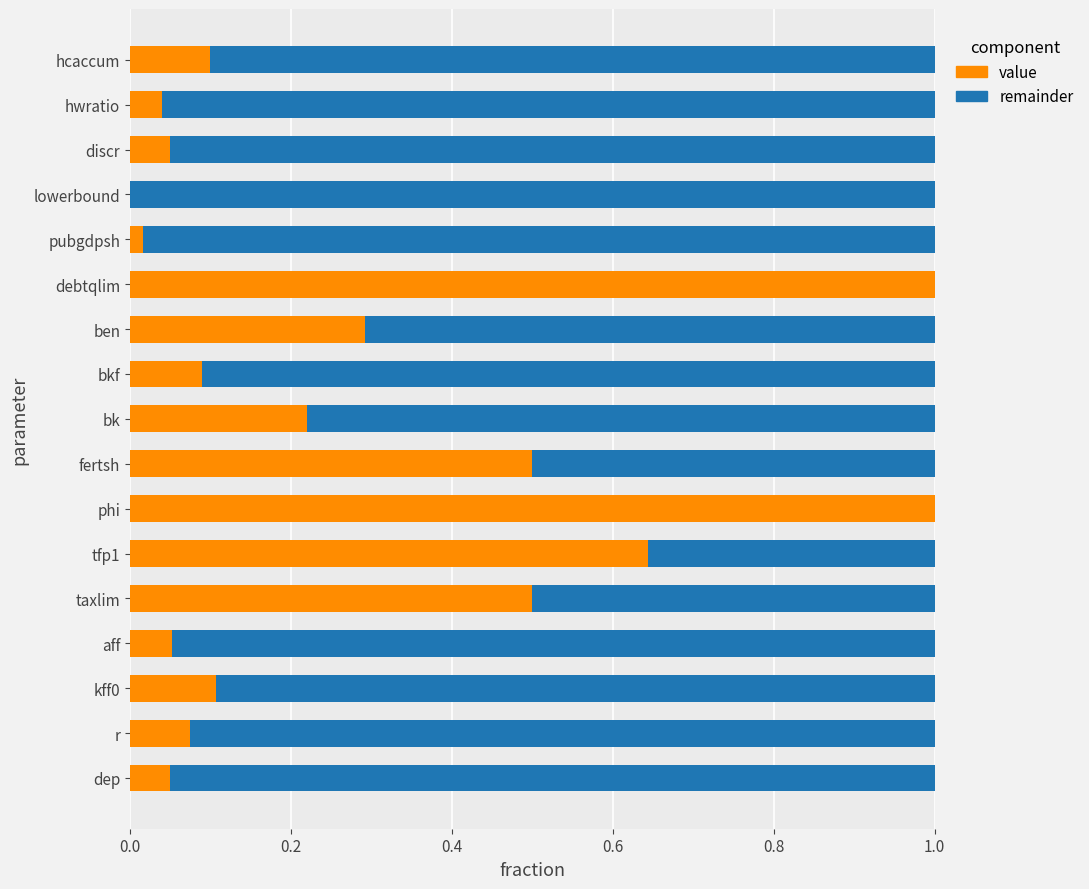

What is the sum of all value values?

4.7